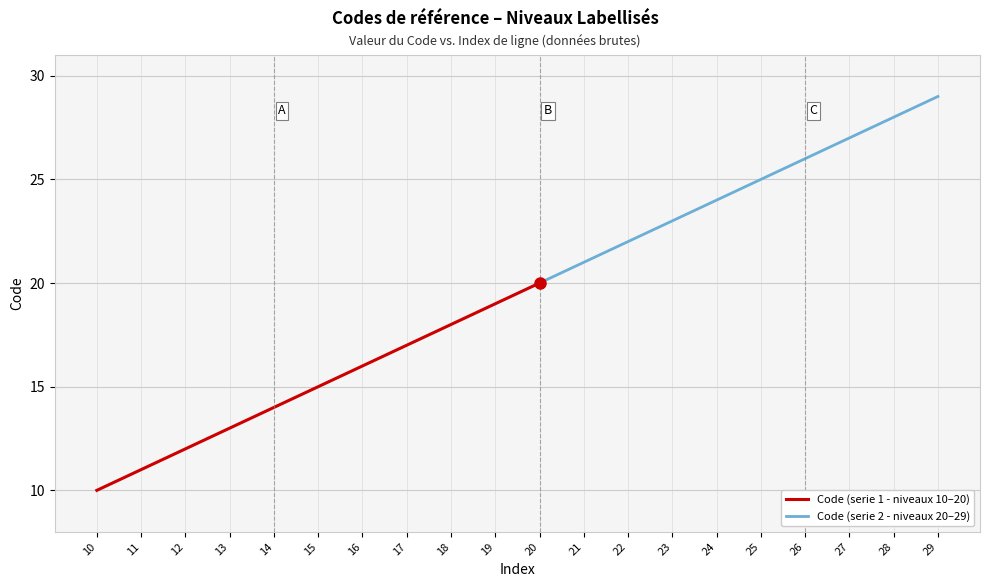

What is the approximate value at 16, to the nearest 5?

15